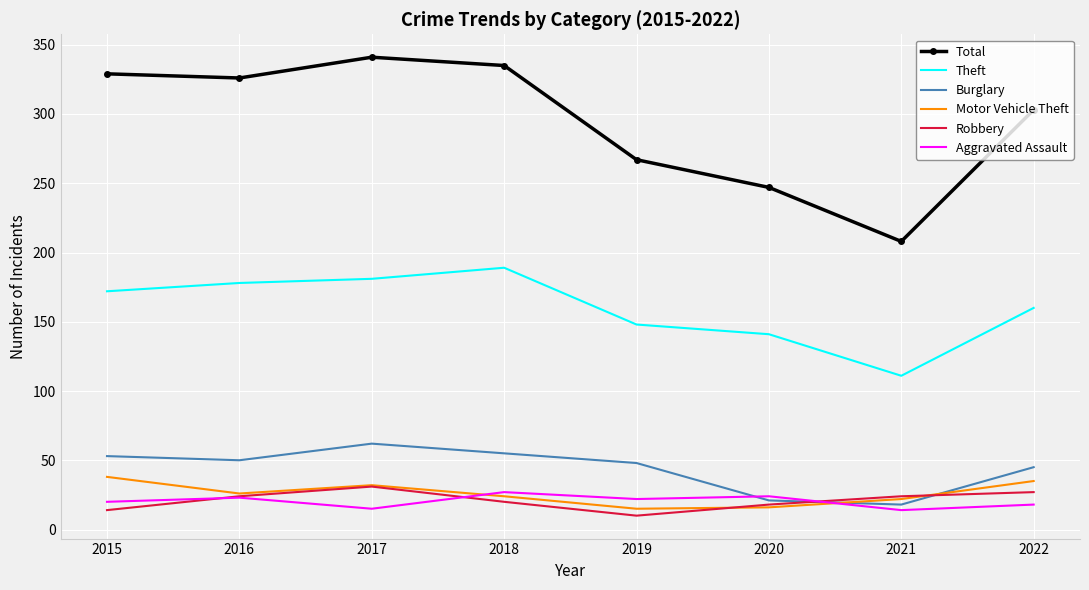

Which series has the largest total across all categories?

Total